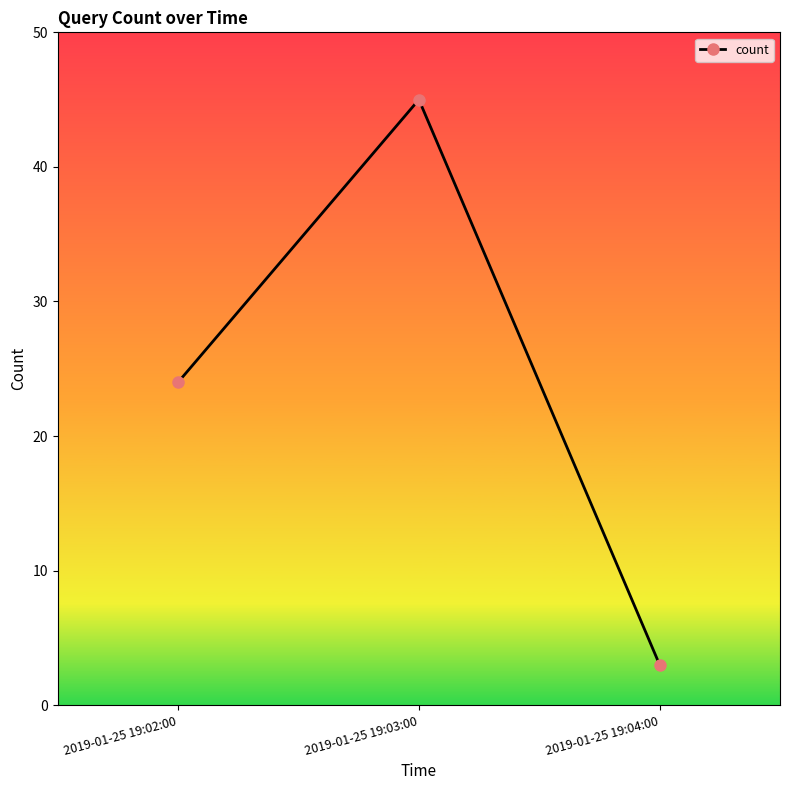

Between 2019-01-25 19:04:00 and 2019-01-25 19:03:00, which is larger?

2019-01-25 19:03:00